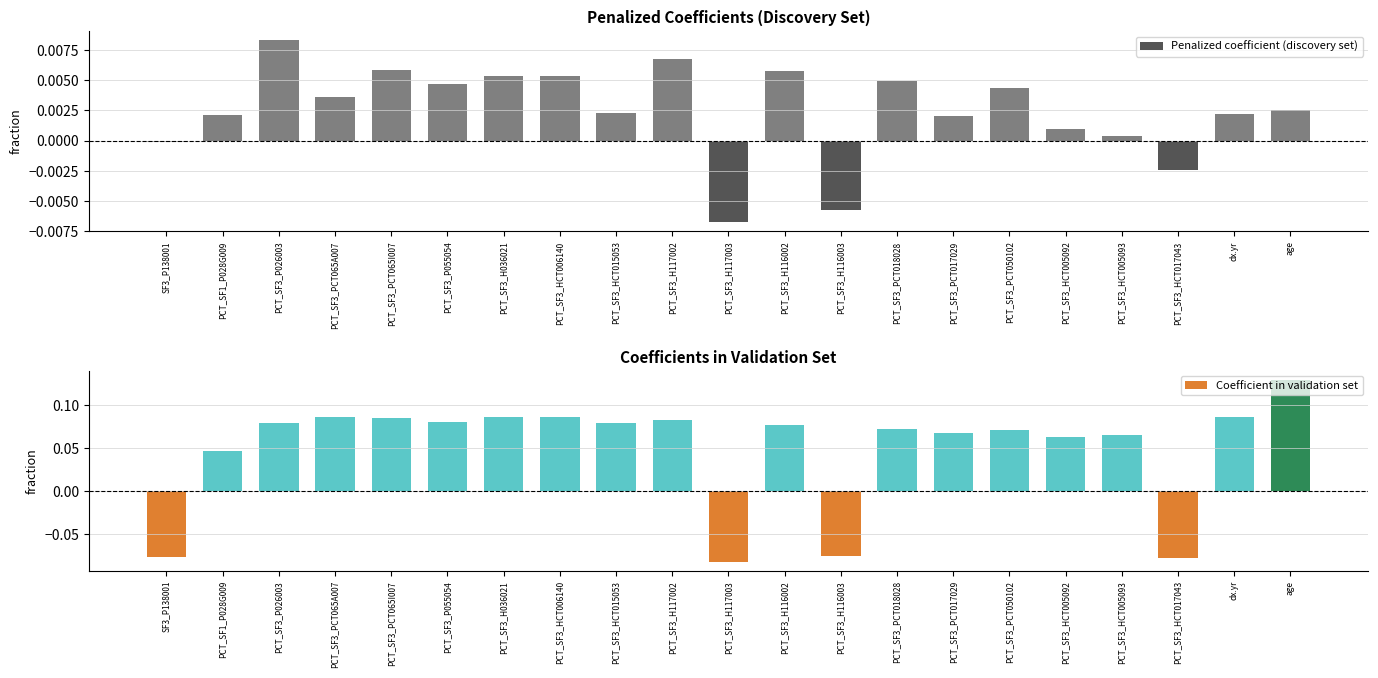

What are all the series names shown in the legend?

Penalized coefficient (discovery set), Coefficient in validation set